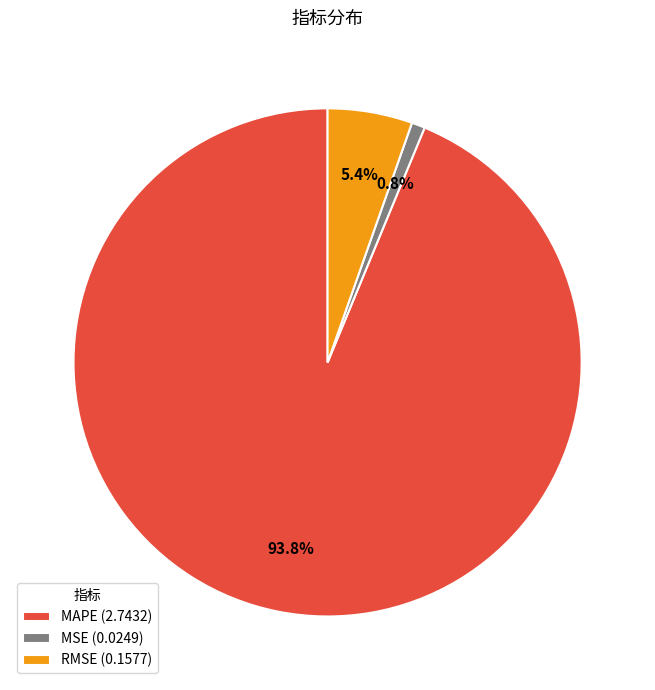

Which has a higher value, MSE or RMSE?

RMSE